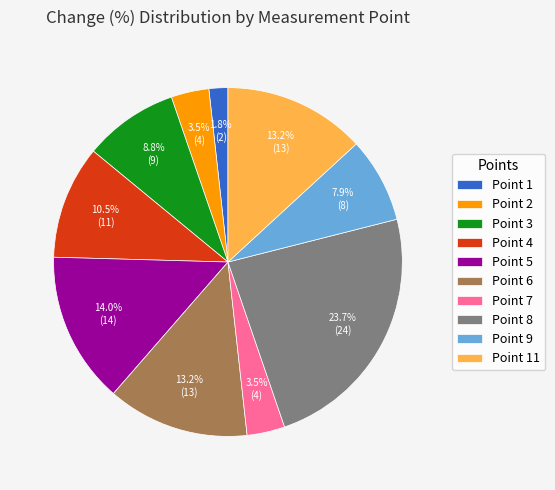

How many segments does this pie chart have?

10